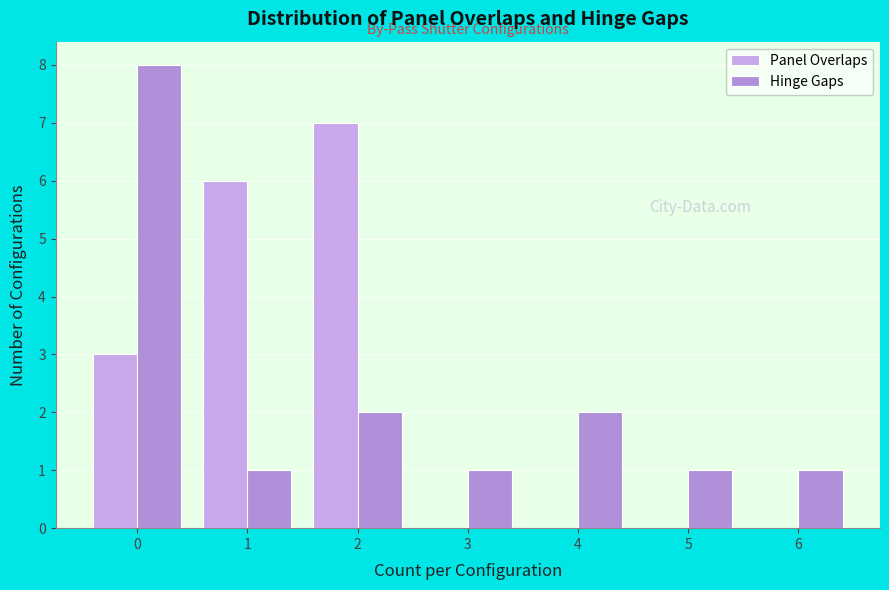

Reading left to right, transcribe this chart: for each range on the x-axis, give the height of each series' bar. The values are not printed on the chart, so give them approximately, as read against the axis.

-0.5 to 0.5: Panel Overlaps=3	Hinge Gaps=8
0.5 to 1.5: Panel Overlaps=6	Hinge Gaps=1
1.5 to 2.5: Panel Overlaps=7	Hinge Gaps=2
2.5 to 3.5: Panel Overlaps=0	Hinge Gaps=1
3.5 to 4.5: Panel Overlaps=0	Hinge Gaps=2
4.5 to 5.5: Panel Overlaps=0	Hinge Gaps=1
5.5 to 6.5: Panel Overlaps=0	Hinge Gaps=1